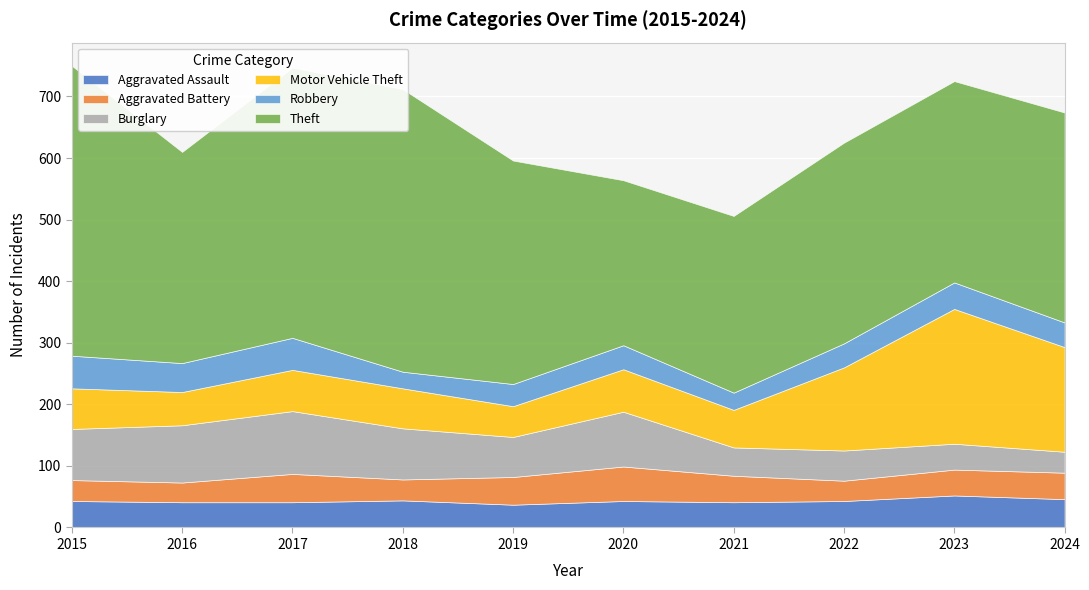

How many lines are shown in the chart?

6